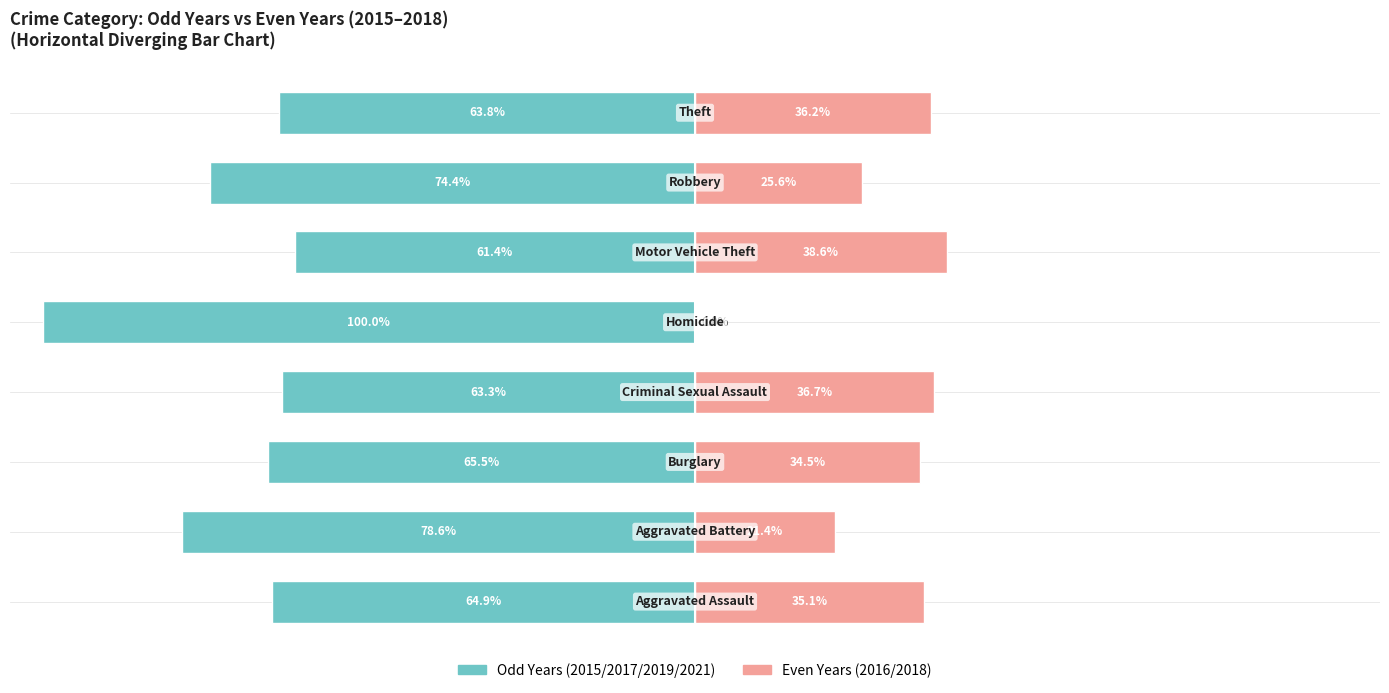

What is the difference between the second highest and second lowest values in the 2015/2017/2019/2021 (odd years) series?

15.2